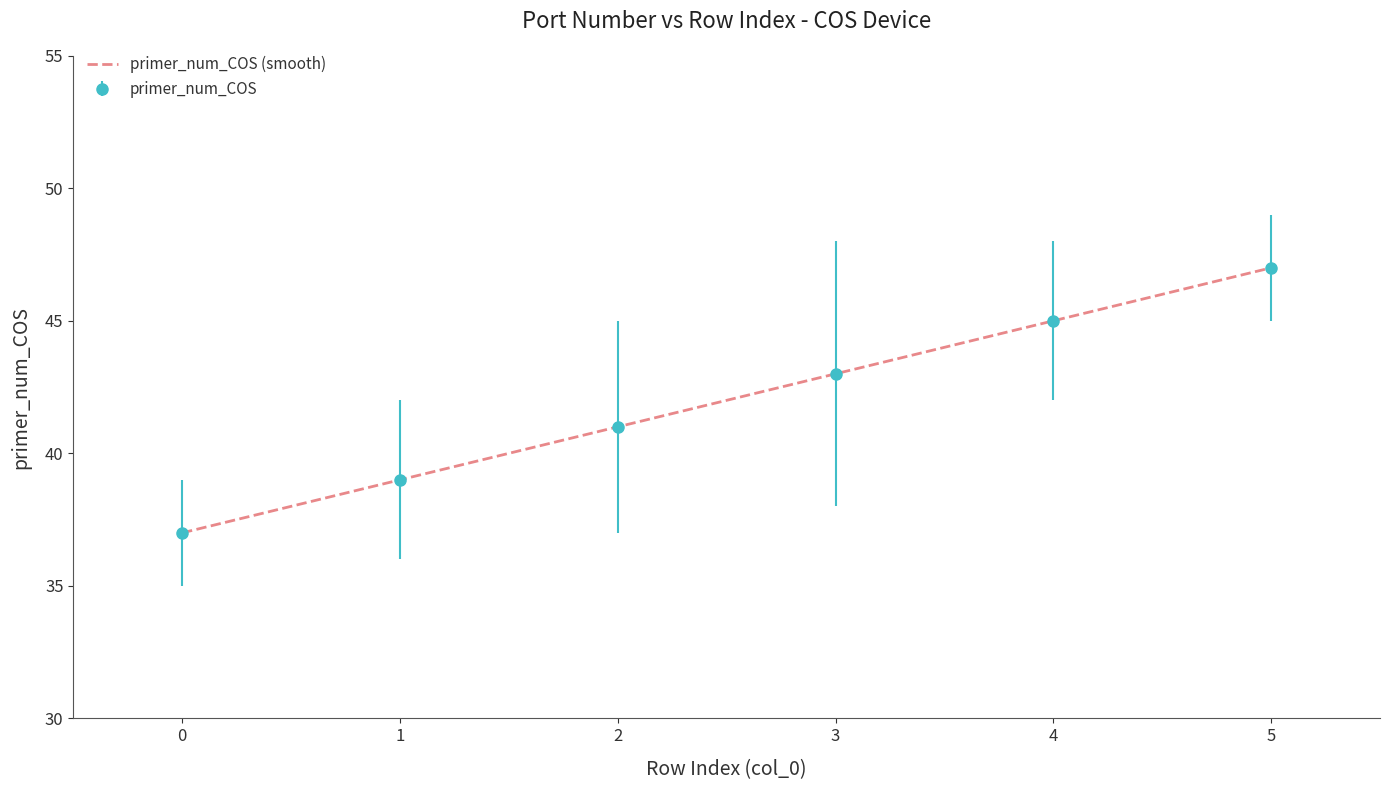

What is the change in value from 0 to 1?

+2